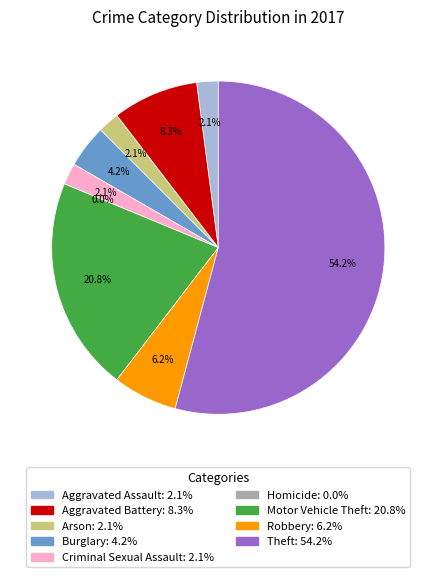

True or false: Motor Vehicle Theft accounts for 31% of the total.

False